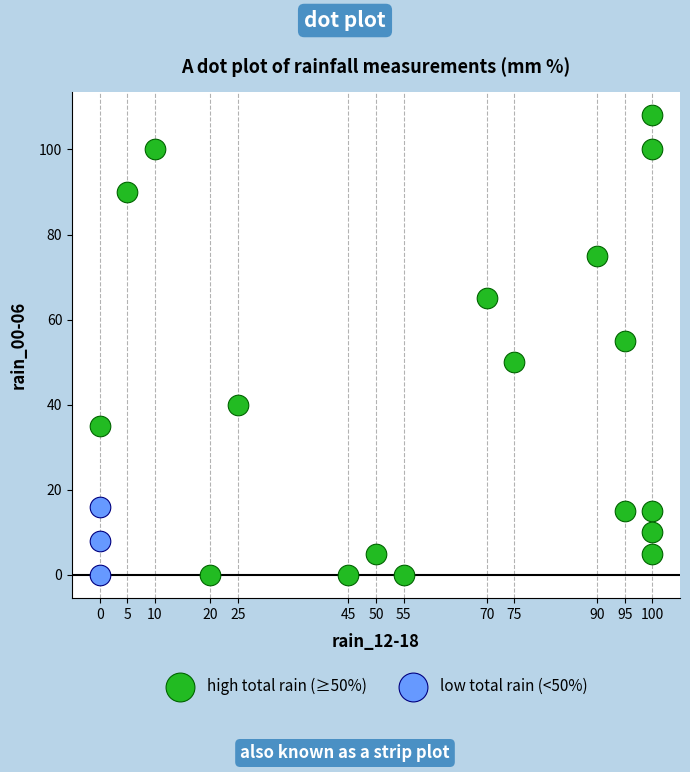

What are all the series names shown in the legend?

high total rain (≥50%), low total rain (<50%)